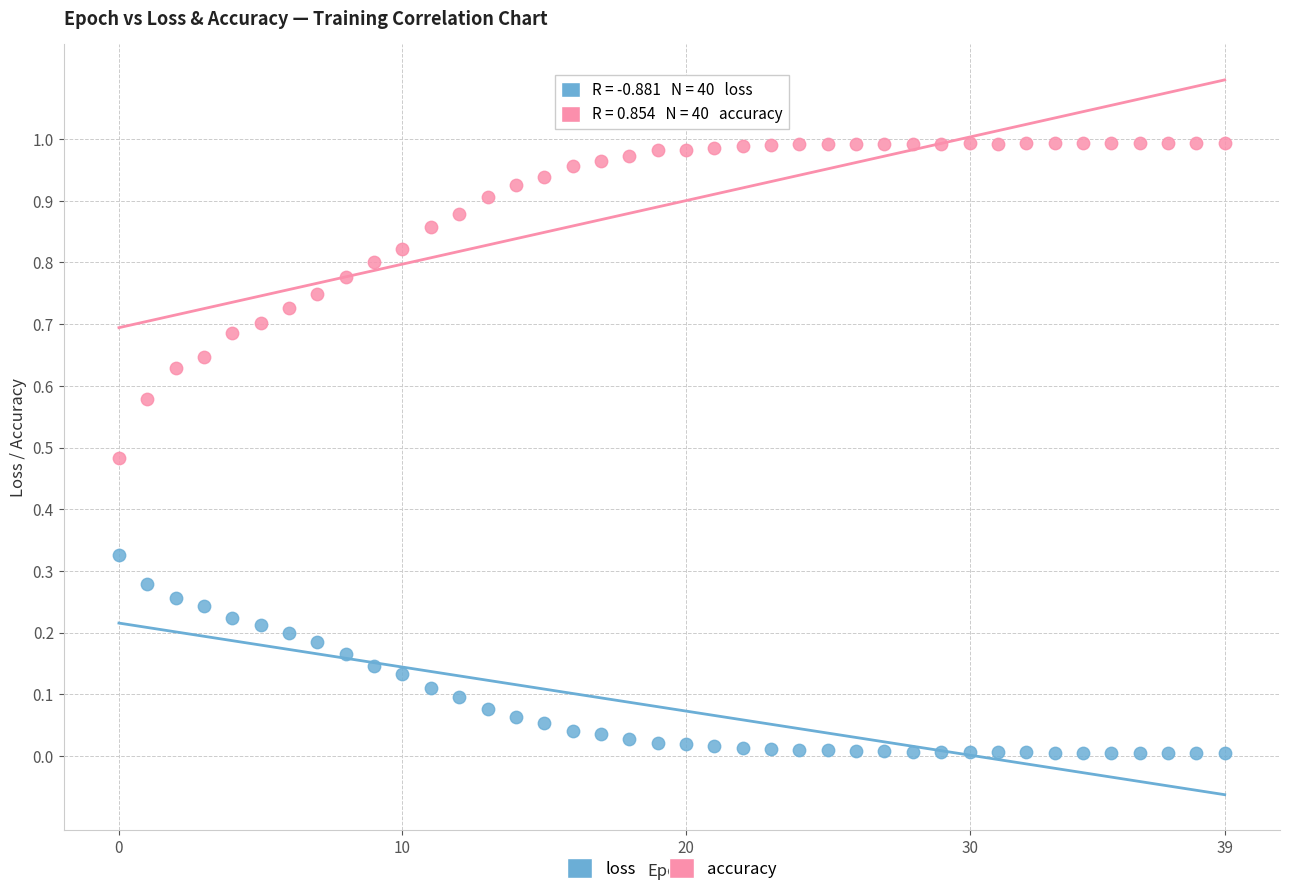

Which series contains the highest Y value?

accuracy